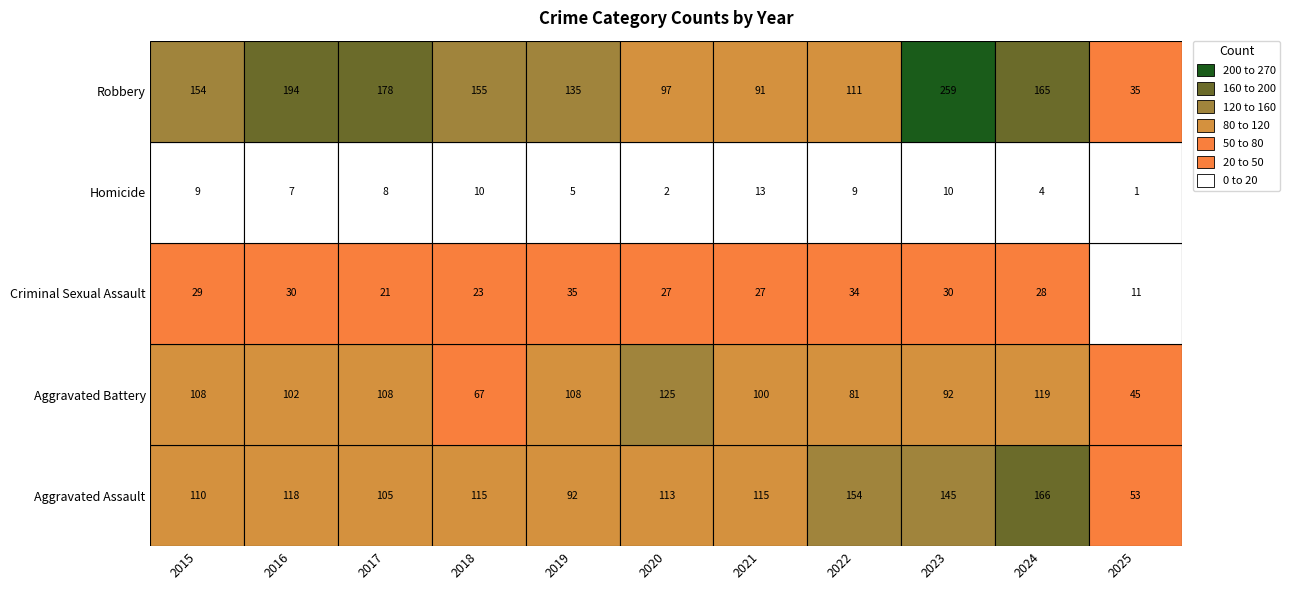

Between 2015 and 2022, which series saw the biggest shift?

Aggravated Assault